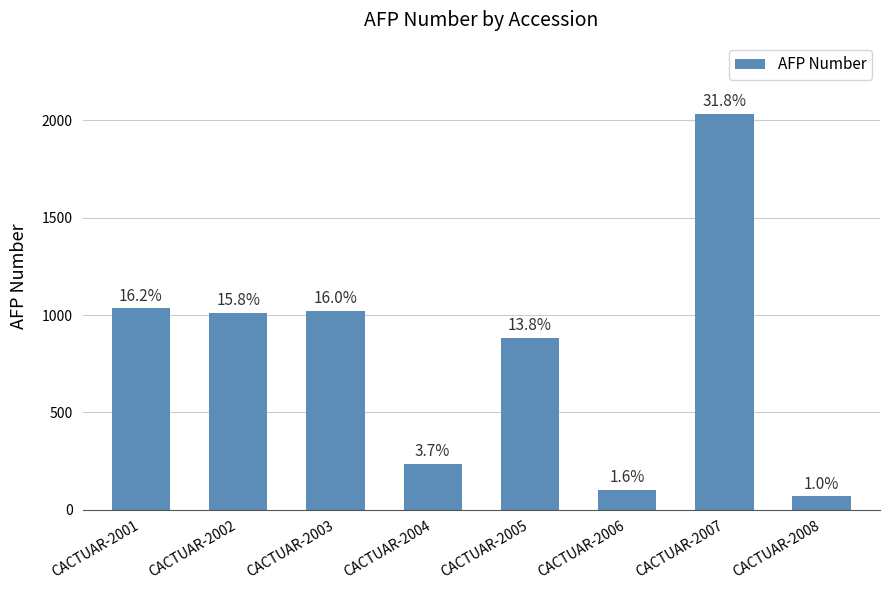

Are the bars horizontal?

No